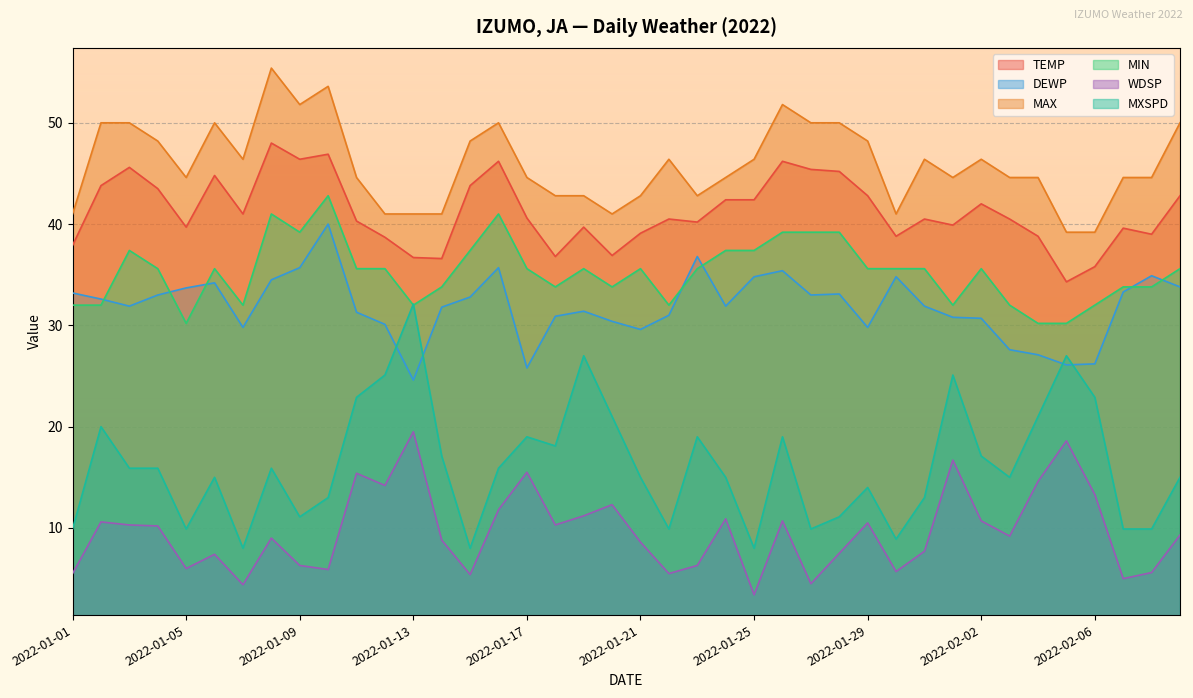

Rank the categories by MXSPD value from lowest to highest.

2022-01-07, 2022-01-15, 2022-01-25, 2022-01-30, 2022-01-01, 2022-01-05, 2022-01-22, 2022-01-27, 2022-02-07, 2022-02-08, 2022-01-09, 2022-01-28, 2022-01-10, 2022-01-31, 2022-01-29, 2022-01-06, 2022-01-21, 2022-01-24, 2022-02-03, 2022-02-09, 2022-01-03, 2022-01-04, 2022-01-08, 2022-01-16, 2022-01-14, 2022-02-02, 2022-01-18, 2022-01-17, 2022-01-23, 2022-01-26, 2022-01-02, 2022-01-20, 2022-02-04, 2022-01-11, 2022-02-06, 2022-01-12, 2022-02-01, 2022-01-19, 2022-02-05, 2022-01-13